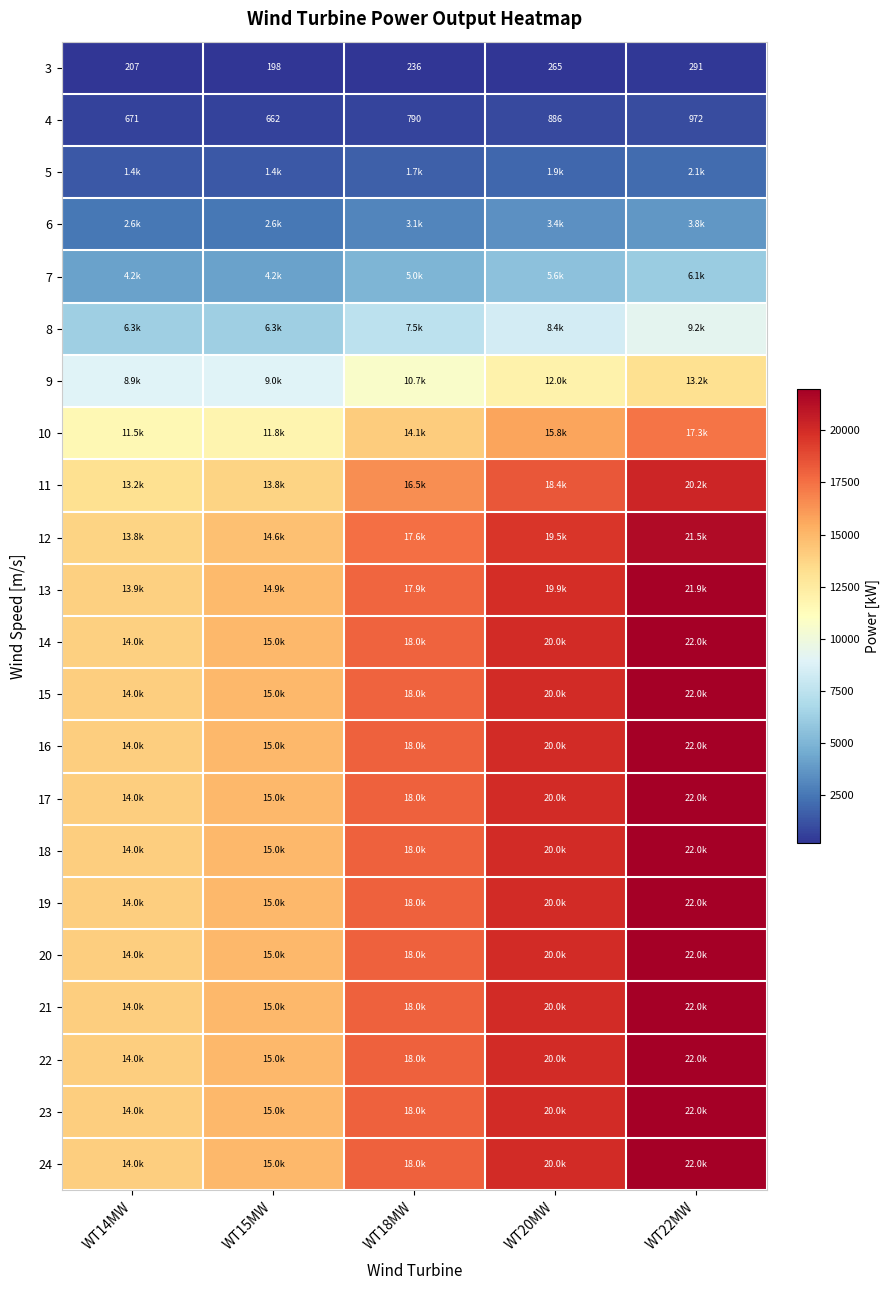

At which label is 13 closest to 17912?

WT18MW